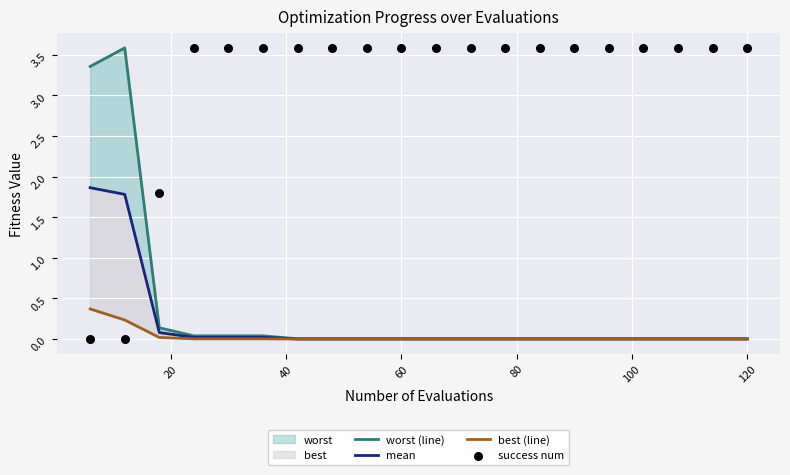

Is the value of best (line) at 18 greater than the value of worst (line) at 16?

No